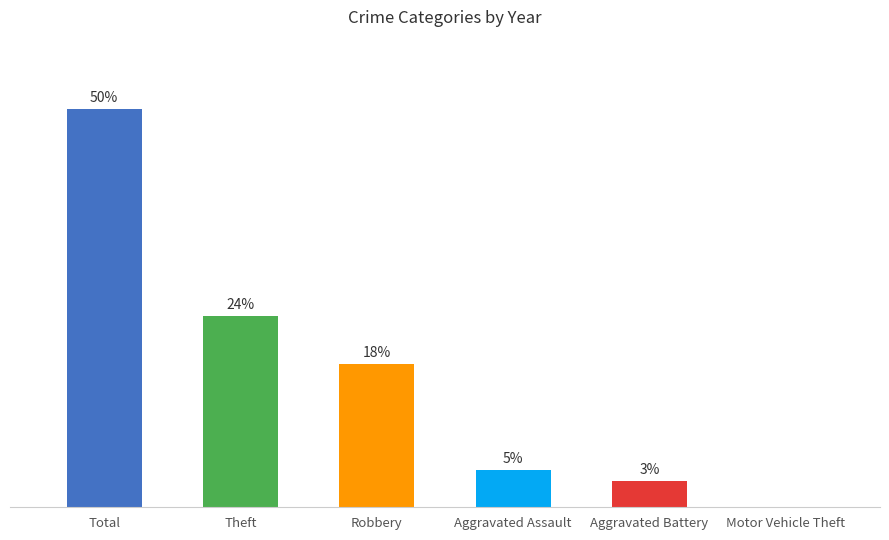

Rank the categories by value from lowest to highest.

Motor Vehicle Theft, Aggravated Battery, Aggravated Assault, Robbery, Theft, Total